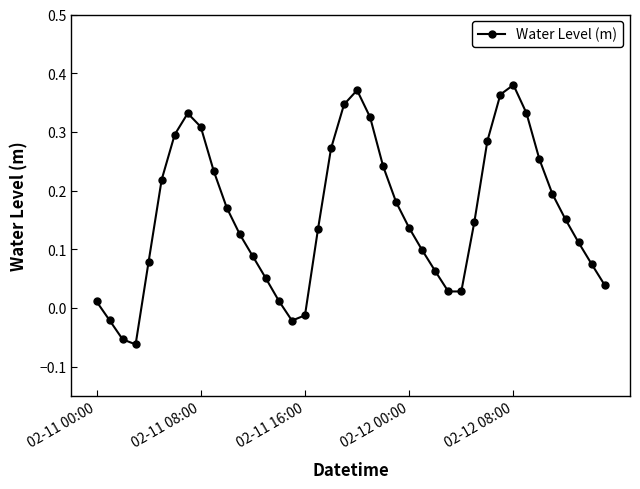

How many interior local peaks (higher than both neighbors) does the data have?

3